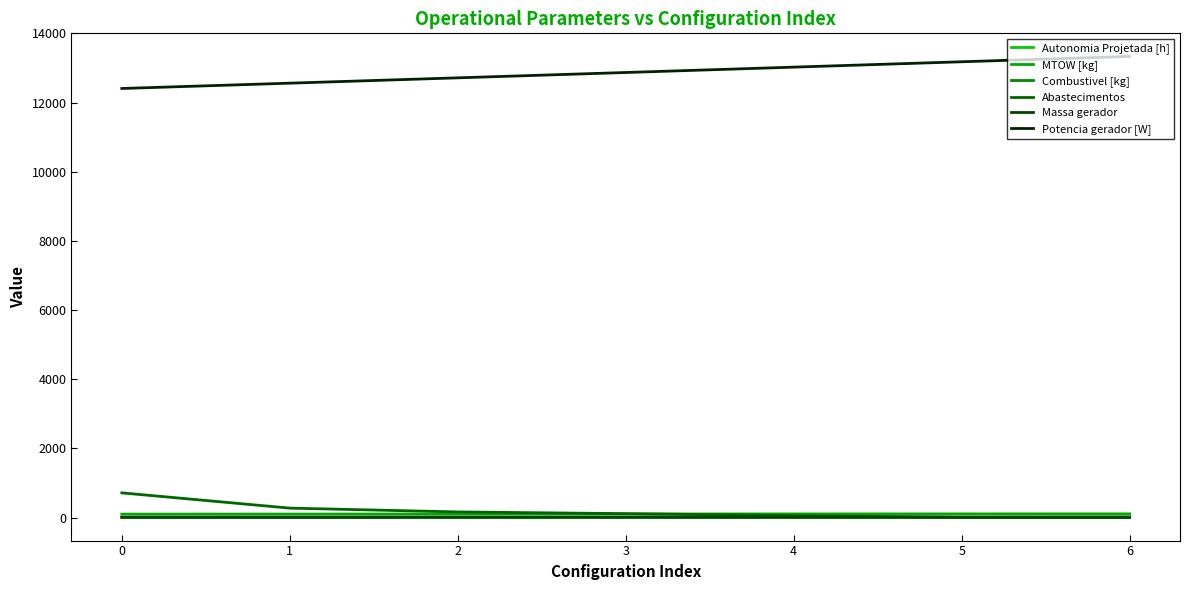

Which series has the largest total across all categories?

Potencia gerador [W]